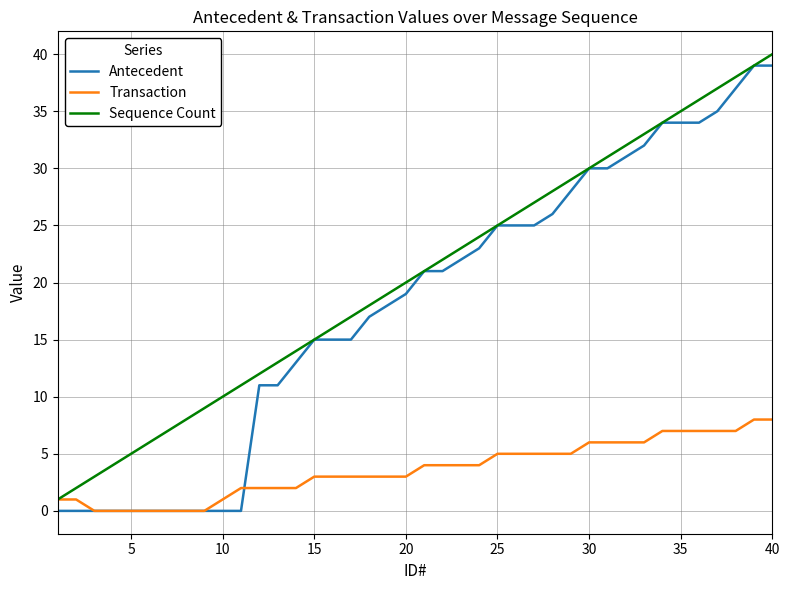

What is the maximum value for Transaction?

8